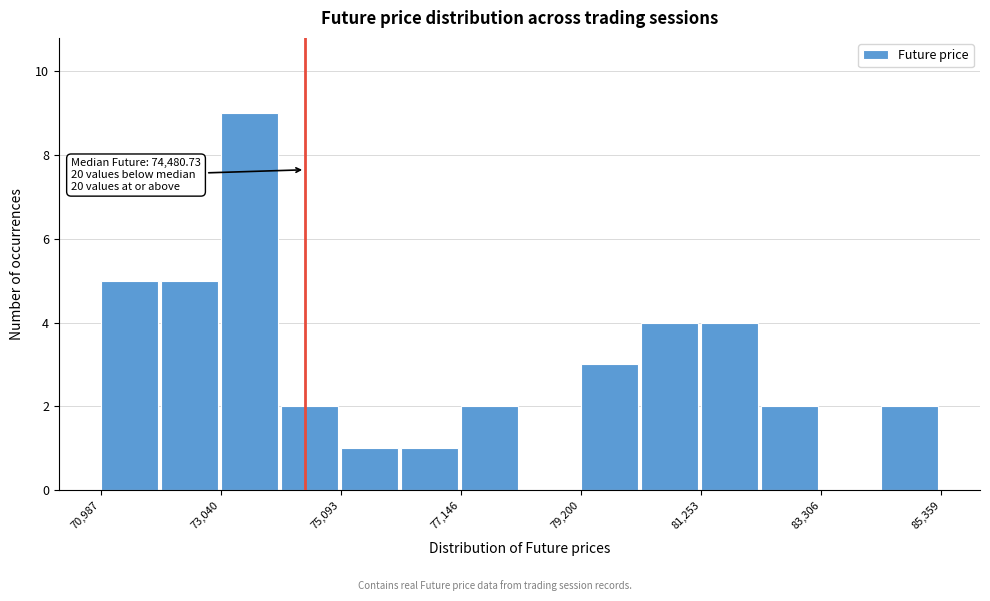

Around what value on the x-axis is the tallest bar? Give the approximate position of its centre, as read against the axis.

73500